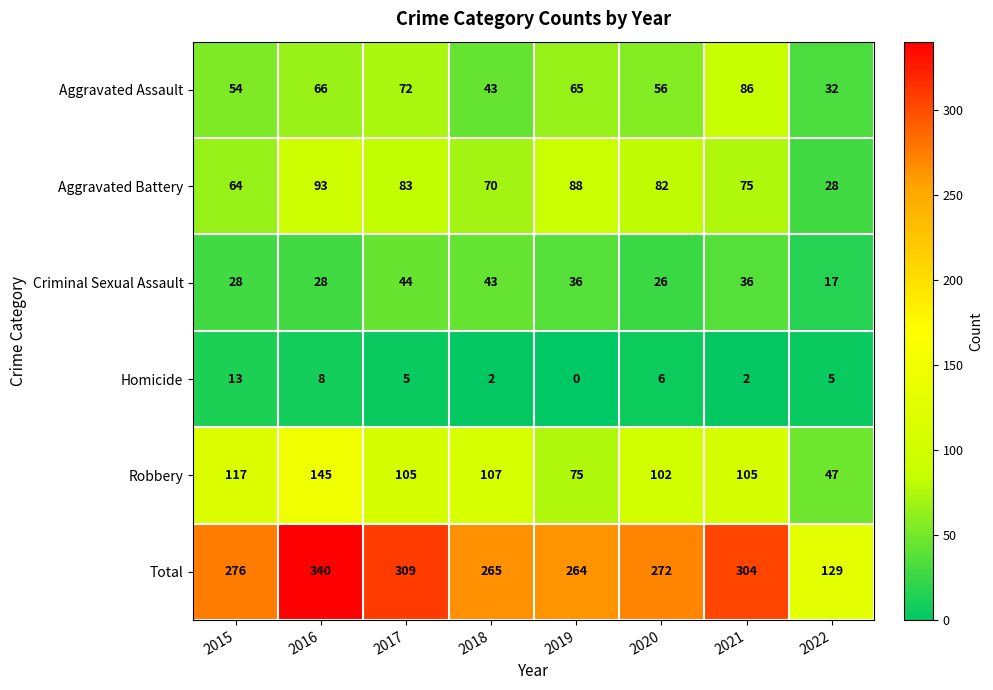

What is the difference between the Aggravated Battery values at 2019 and 2021?

13